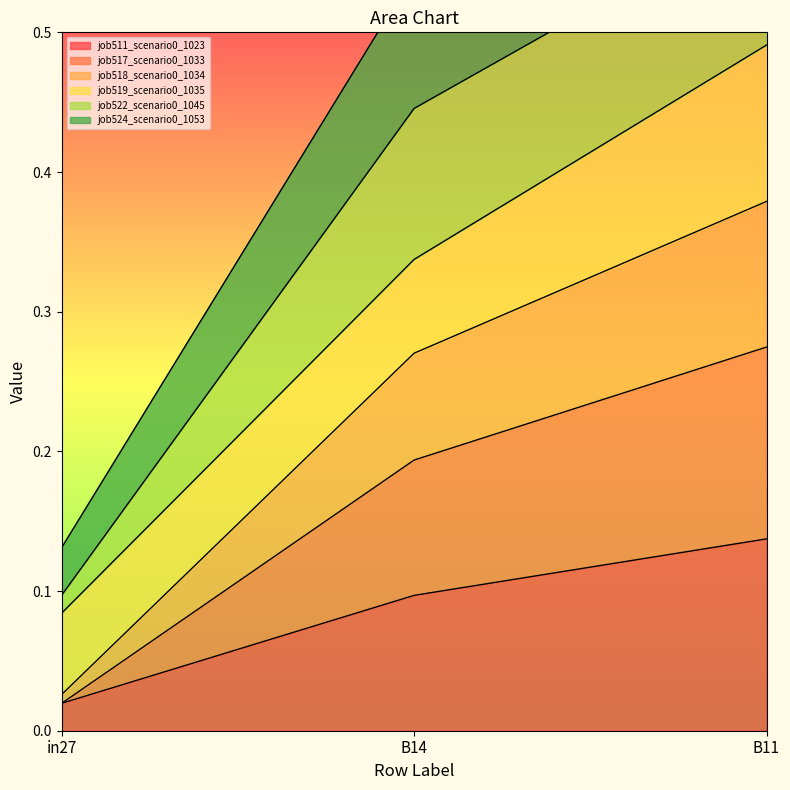

Where is job511_scenario0_1023 nearest to the value 0?

in27